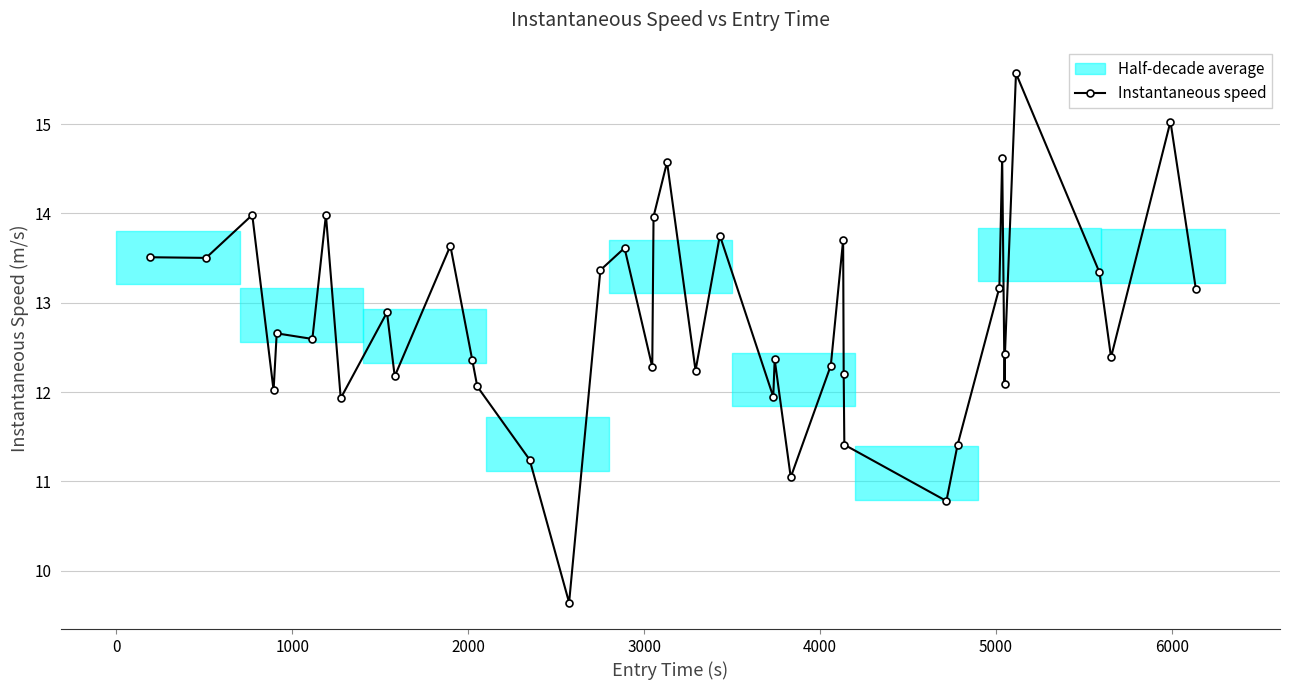

The chart shows a value of 19.2 at 34. True or false?

False